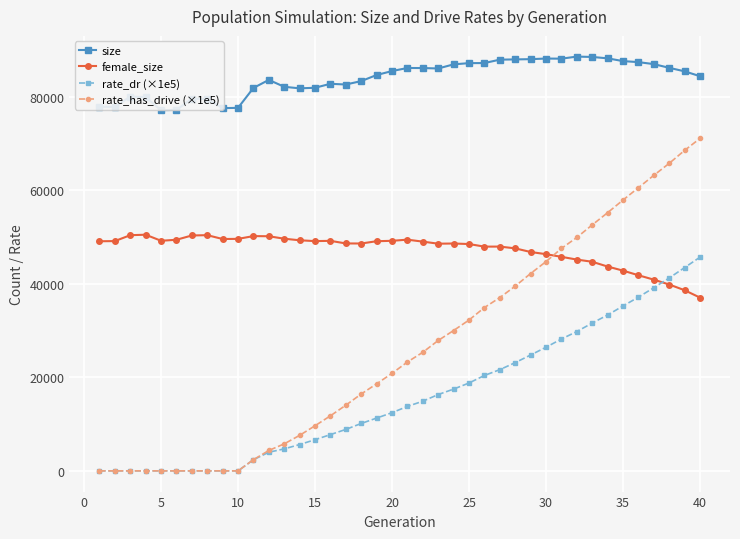

Which series has the largest range (max minus min)?

rate_has_drive (×1e5)